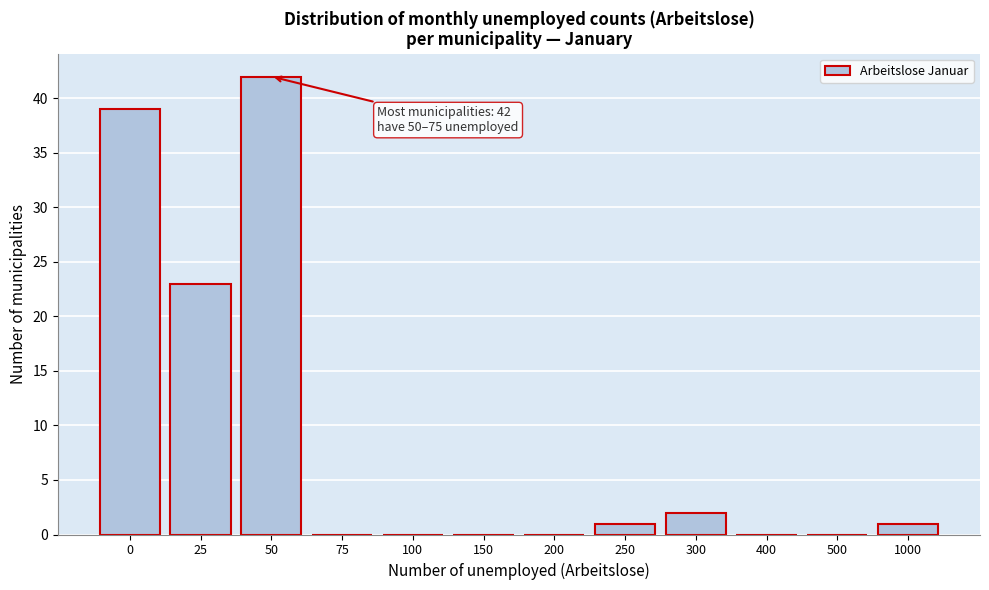

Reading right to left, extract all data points from this chart.

1000=1	500=0	400=0	300=2	250=1	200=0	150=0	100=0	75=0	50=42	25=23	0=39